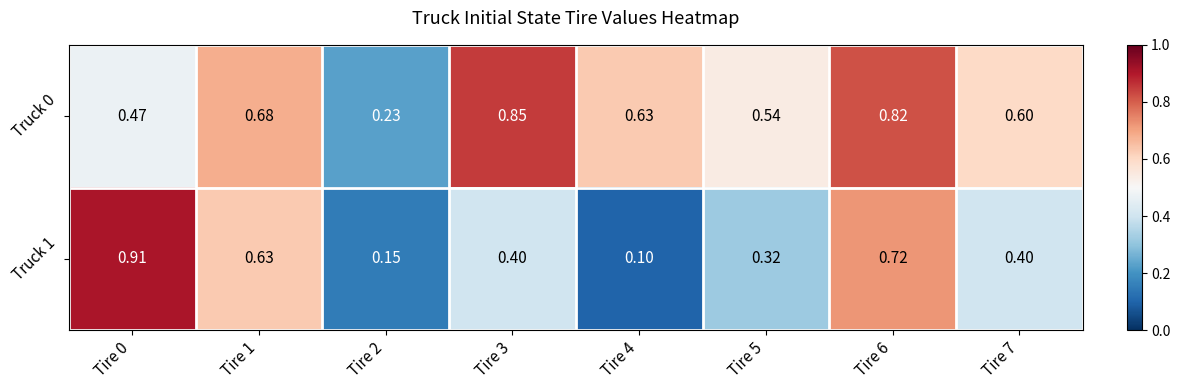

At which category does the chart reach its peak across all series?

Tire 0